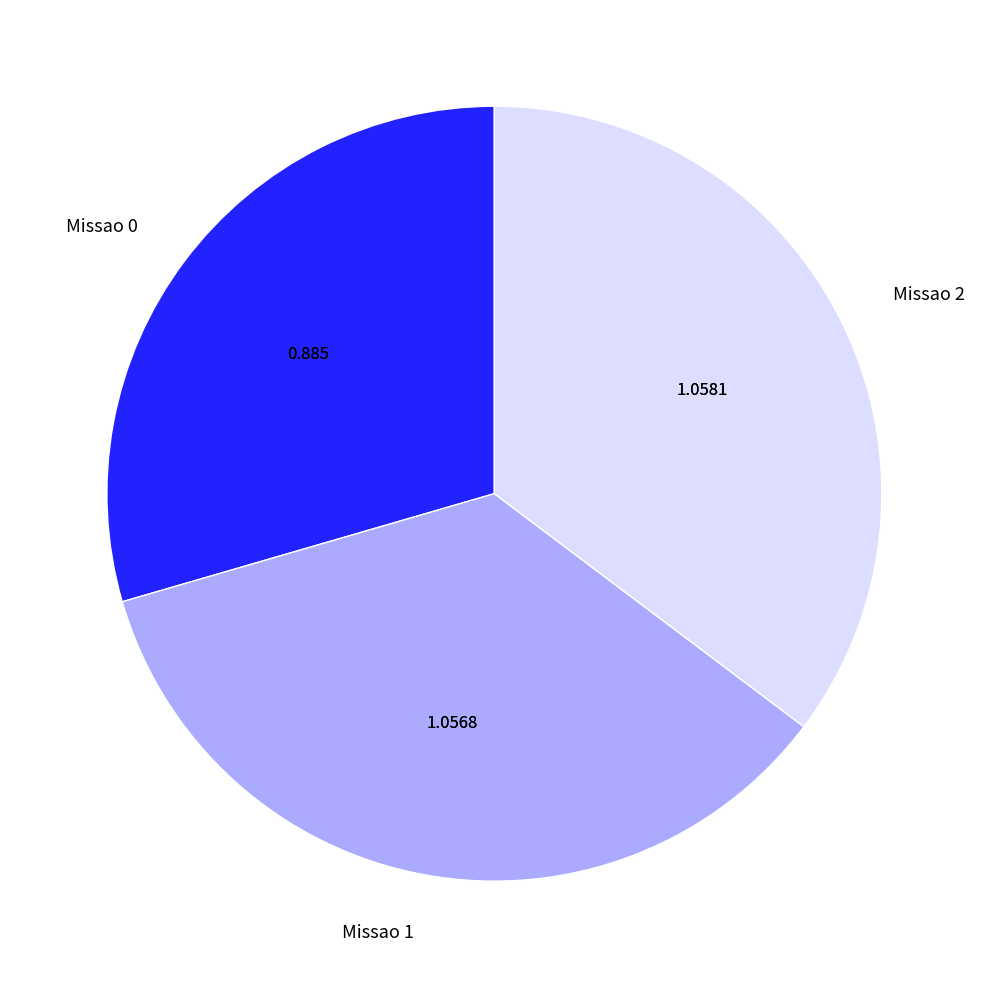

What is the ratio of the value at Missao 0 to the value at Missao 1?

0.8